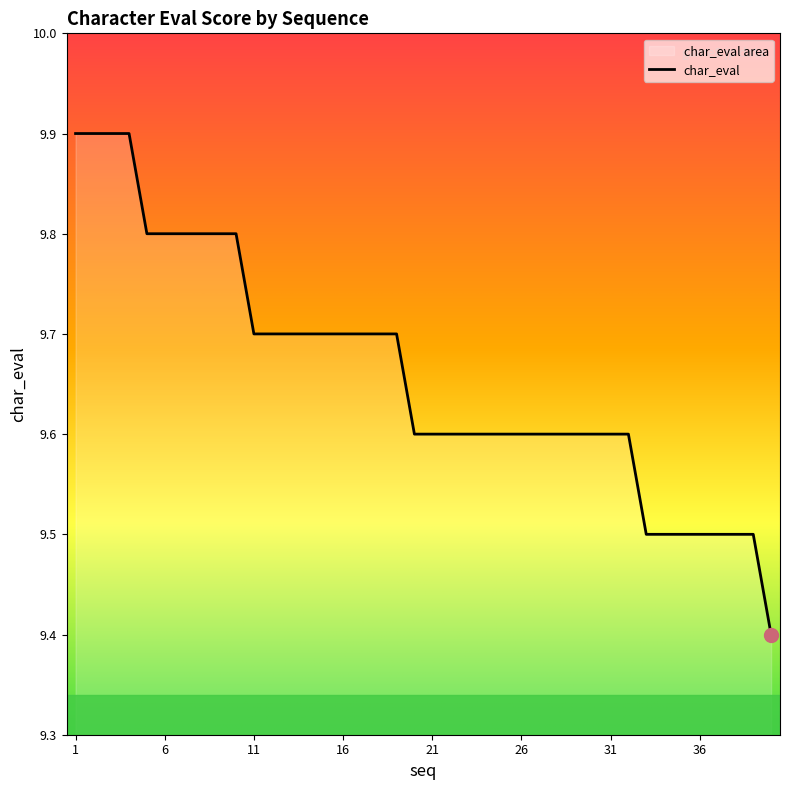

Reading left to right, list all the values displayed in this chart.

9.9	9.9	9.9	9.9	9.8	9.8	9.8	9.8	9.8	9.8	9.7	9.7	9.7	9.7	9.7	9.7	9.7	9.7	9.7	9.6	9.6	9.6	9.6	9.6	9.6	9.6	9.6	9.6	9.6	9.6	9.6	9.6	9.5	9.5	9.5	9.5	9.5	9.5	9.5	9.4